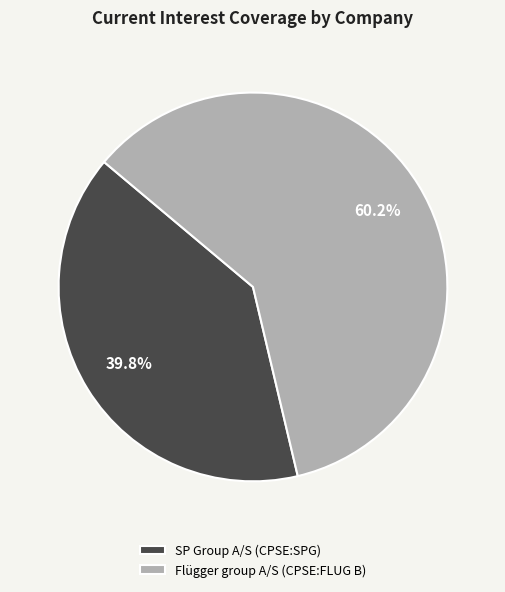

To the nearest percent, what is the difference between the largest and smallest slice percentages?

20%